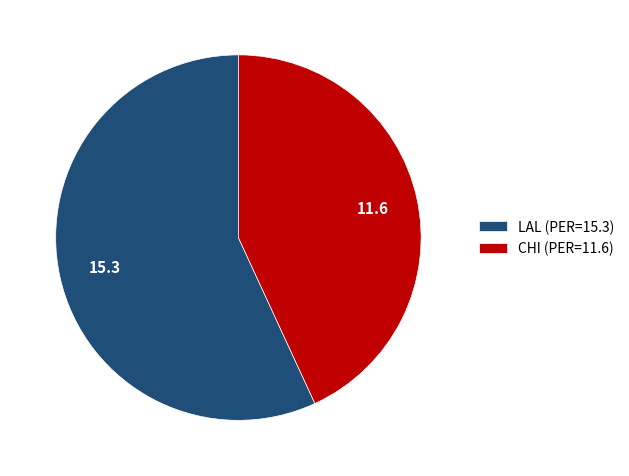

Is the sum of LAL (PER=15.3) and CHI (PER=11.6) greater than half?

Yes